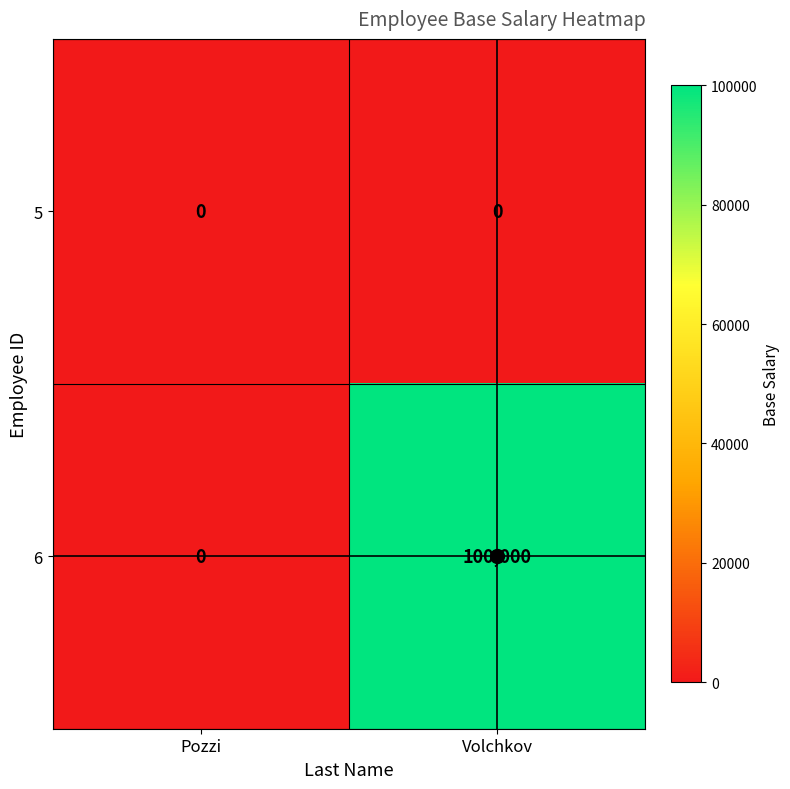

What is the spread (max minus min) of values at Volchkov?

100000